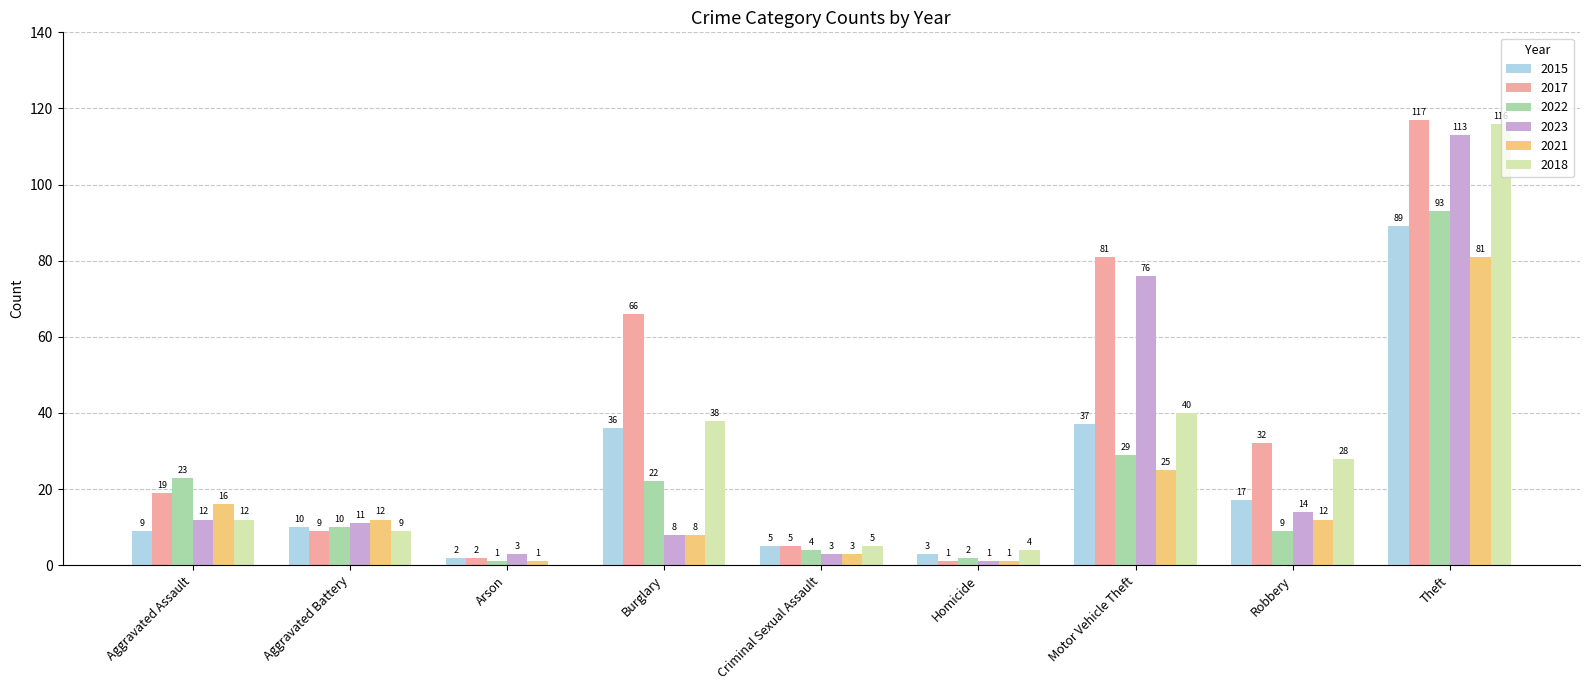

At which label does 2021 first exceed 12?

Aggravated Assault